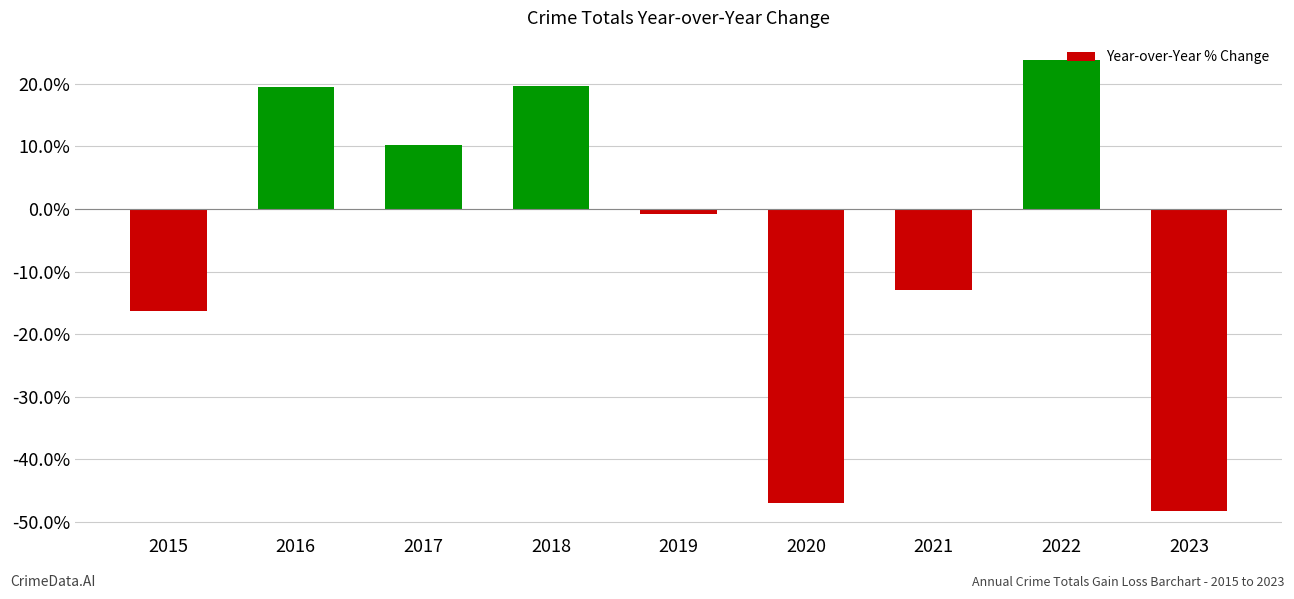

What is the change in value from 2020 to 2022?

+70.7